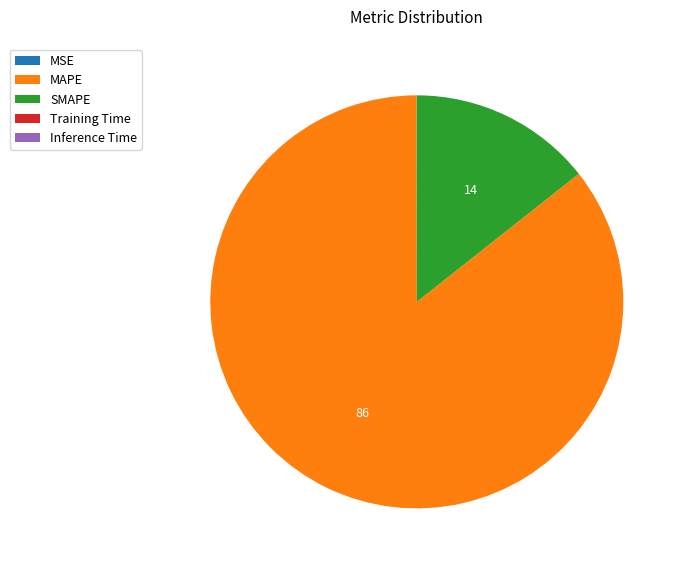

Which category has the biggest portion of the pie?

MAPE